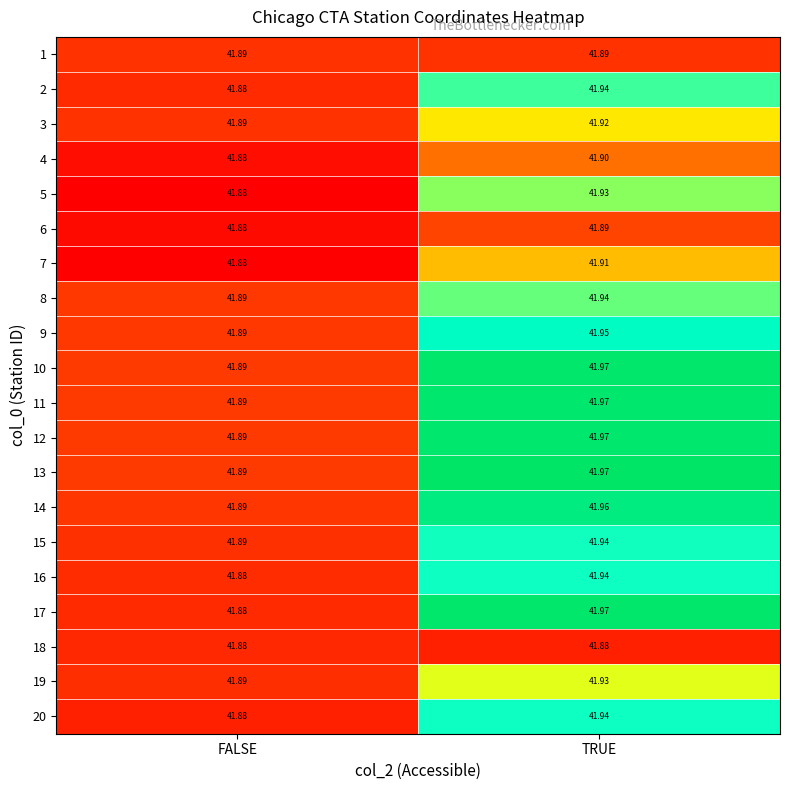

Which category has the highest value across all series?

TRUE